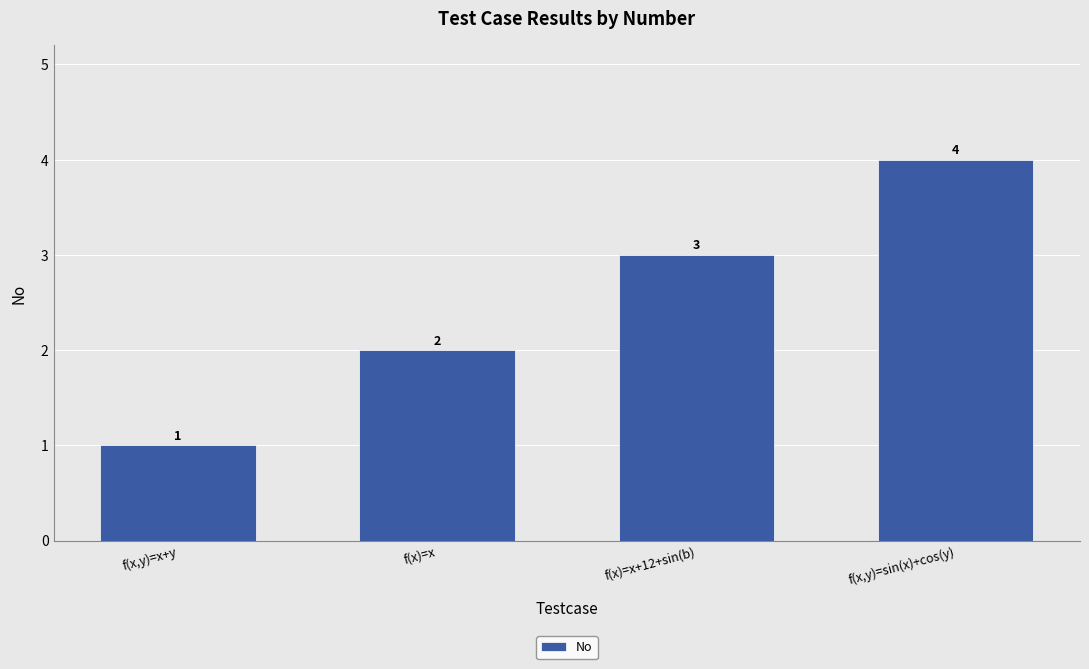

Between f(x,y)=sin(x)+cos(y) and f(x)=x+12+sin(b), which is larger?

f(x,y)=sin(x)+cos(y)